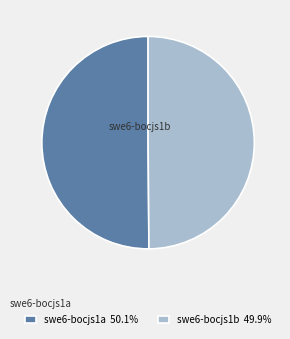

Do swe6-bocjs1b and swe6-bocjs1a together represent more than half of the pie?

Yes